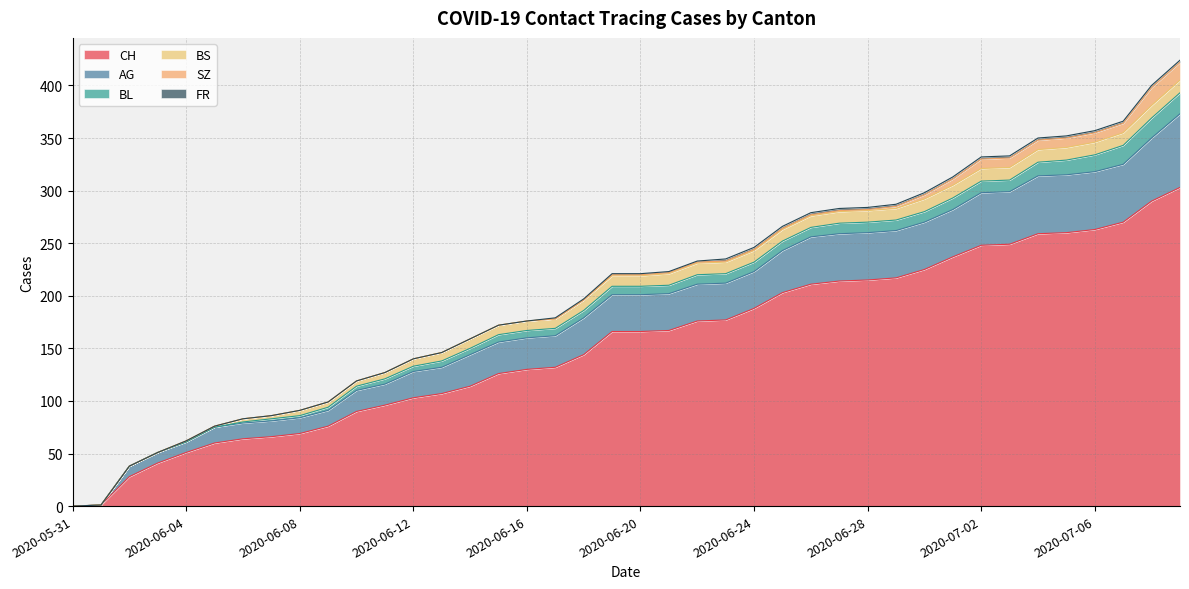

The value of SZ at 2020-06-29 is 2. True or false?

True